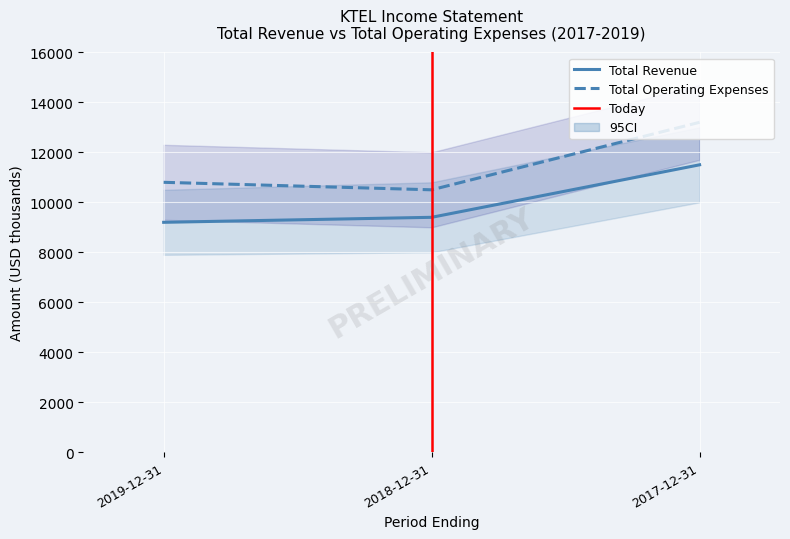

What is the value of the Total Operating Expenses point at the 2nd from the left?

10500